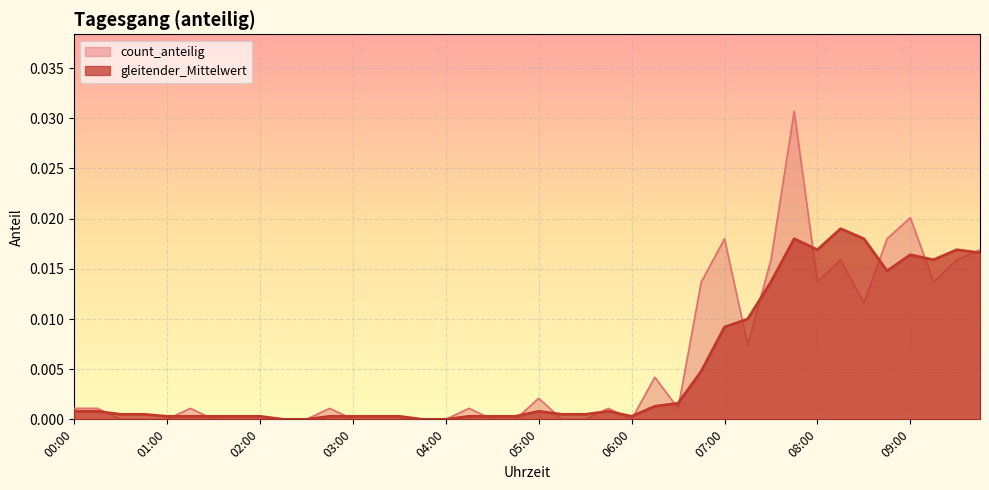

How many positive values does the count_anteilig series have?

22